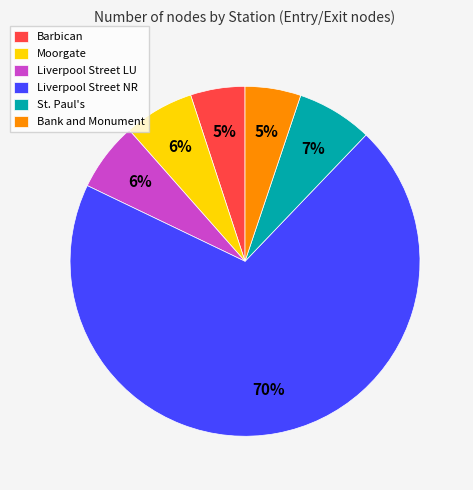

Combined, do Moorgate and Bank and Monument account for over 50%?

No